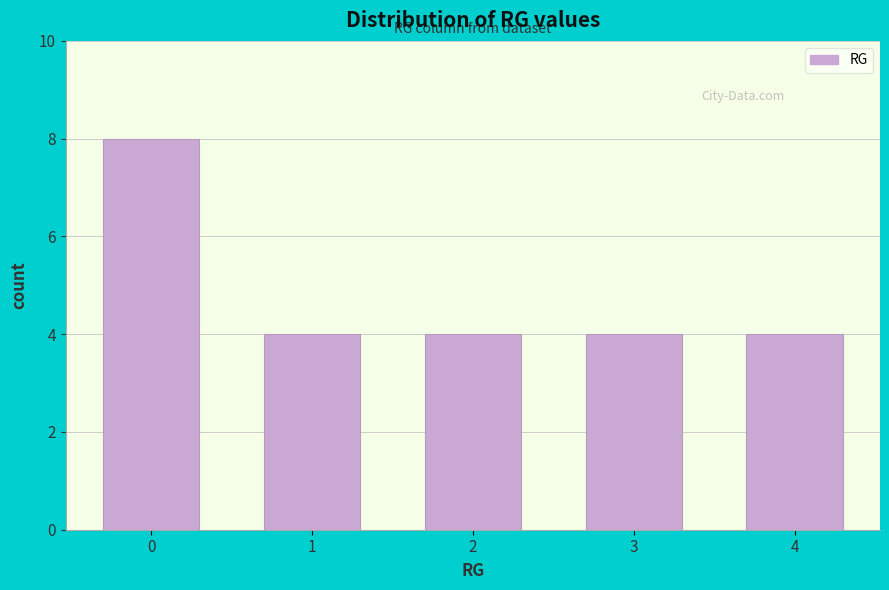

Reading left to right, what are all the values shown in this chart?

8	4	4	4	4